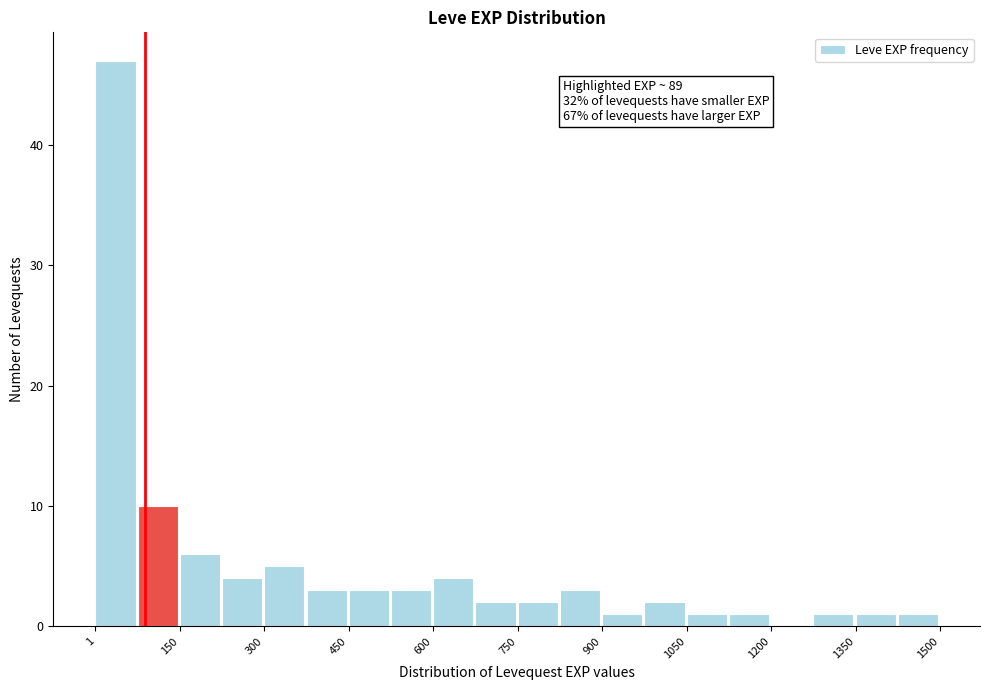

Read against the x-axis, roughly where is the centre of the tallest bar?

40